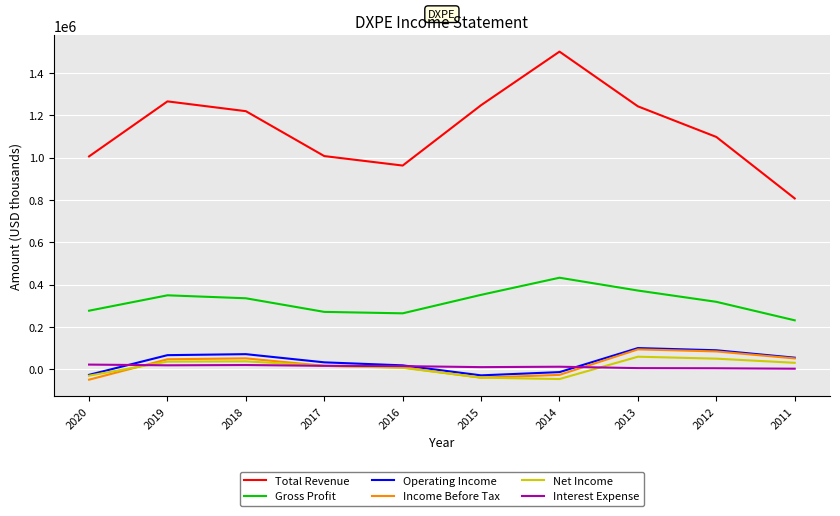

Is the value of Income Before Tax at 2011 greater than the value of Operating Income at 2013?

No